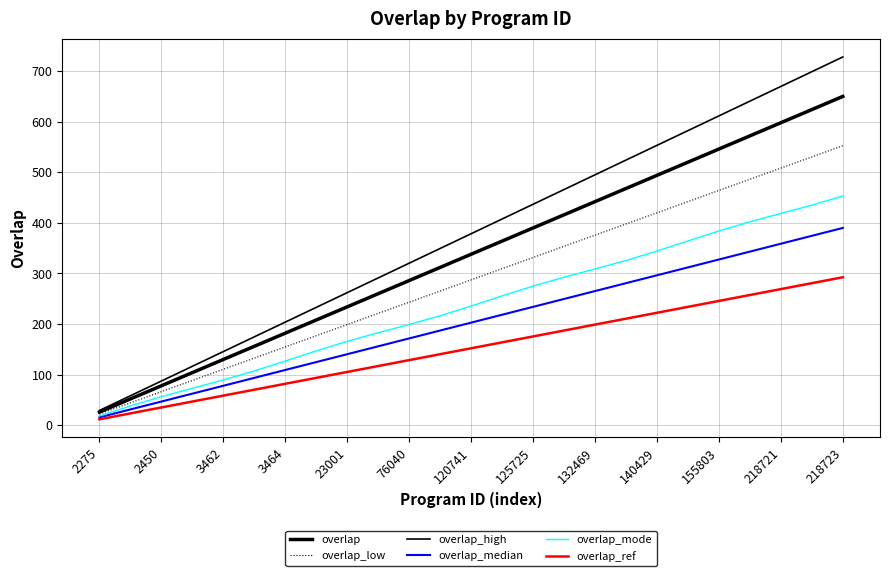

At how many categories does at least one series exceed 519?

8